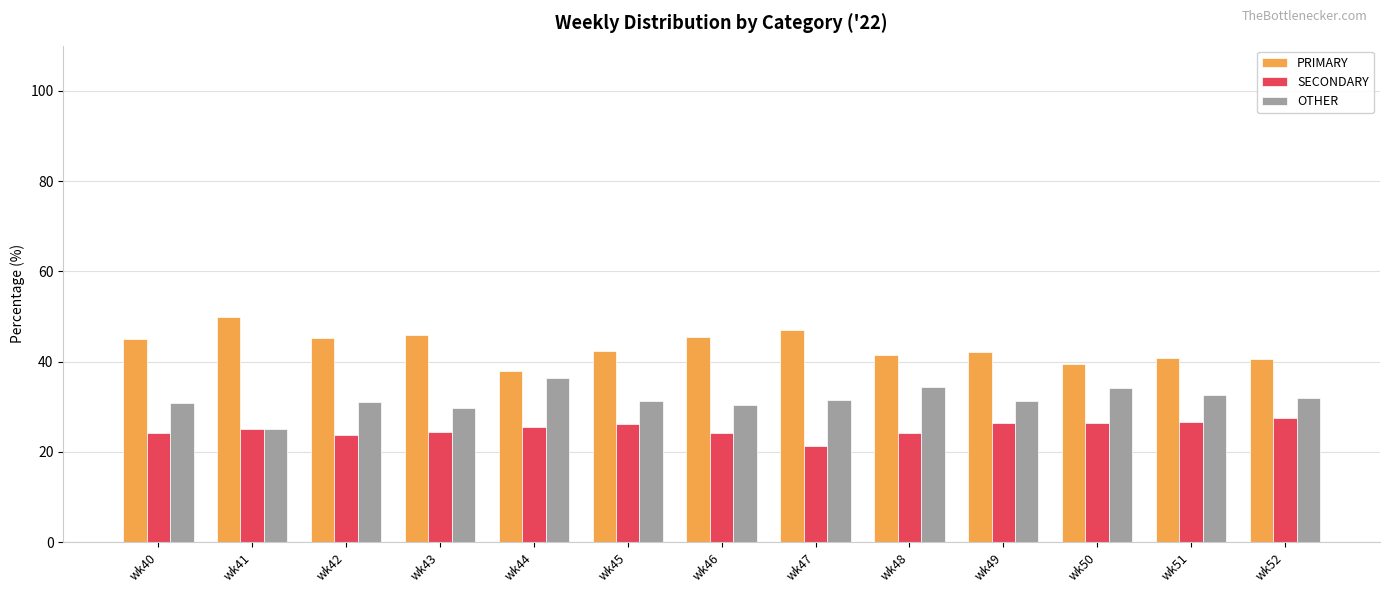

What is the minimum value shown in the chart?

21.4